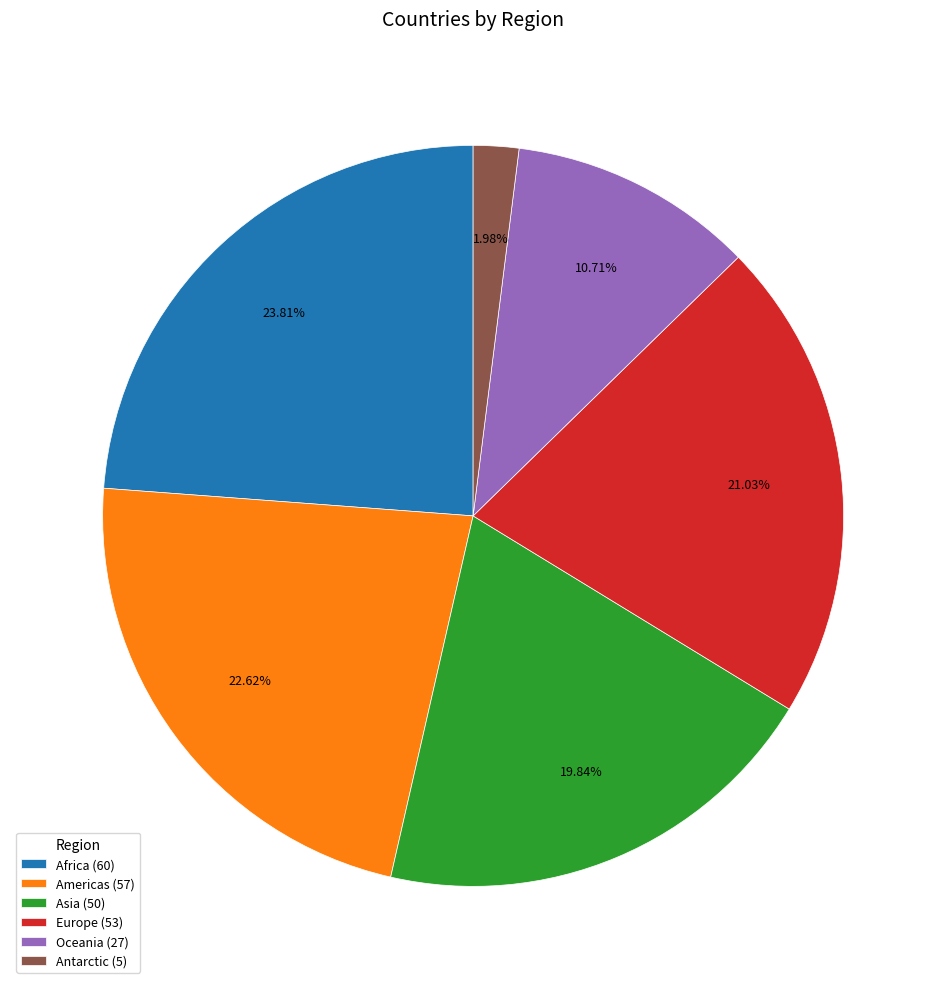

Which slice is the smallest?

Antarctic